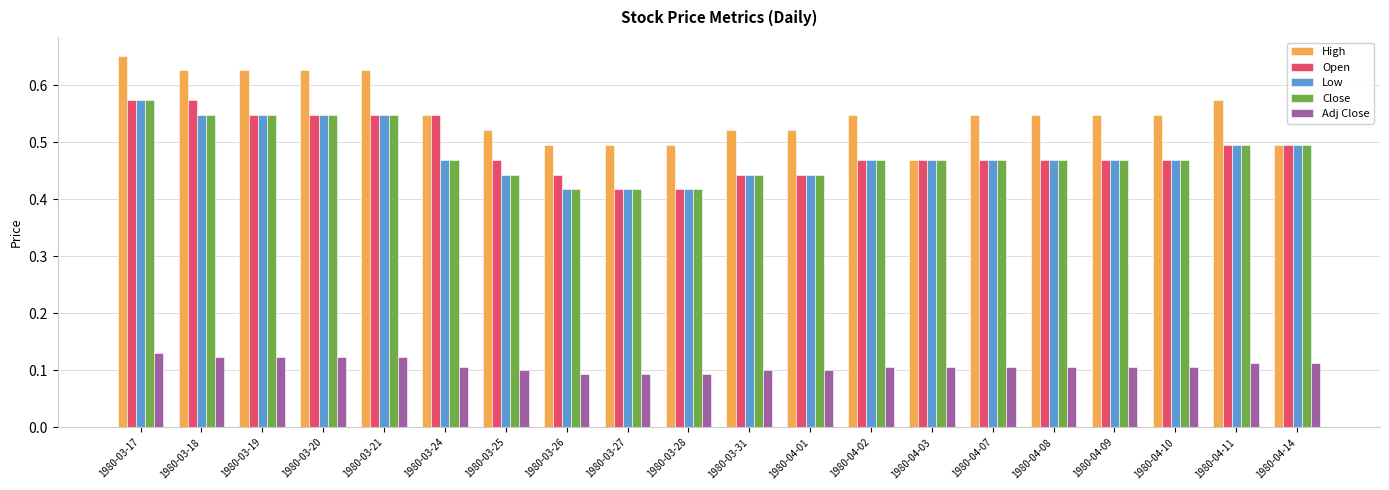

Which series has the largest total across all categories?

High